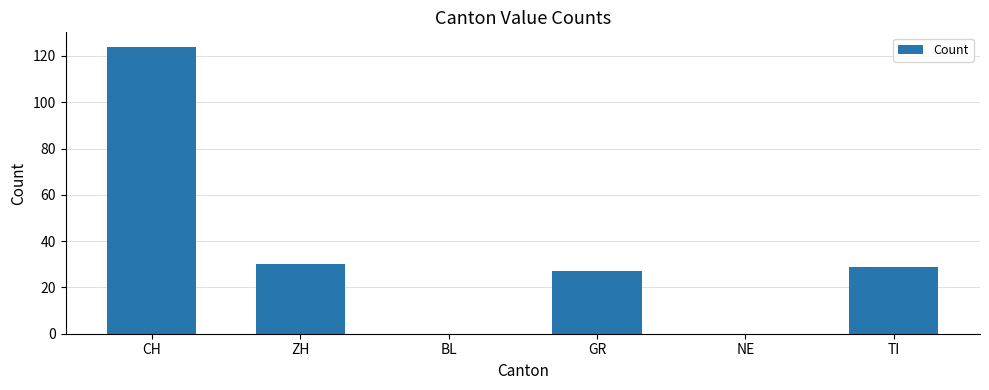

Are the bars horizontal?

No